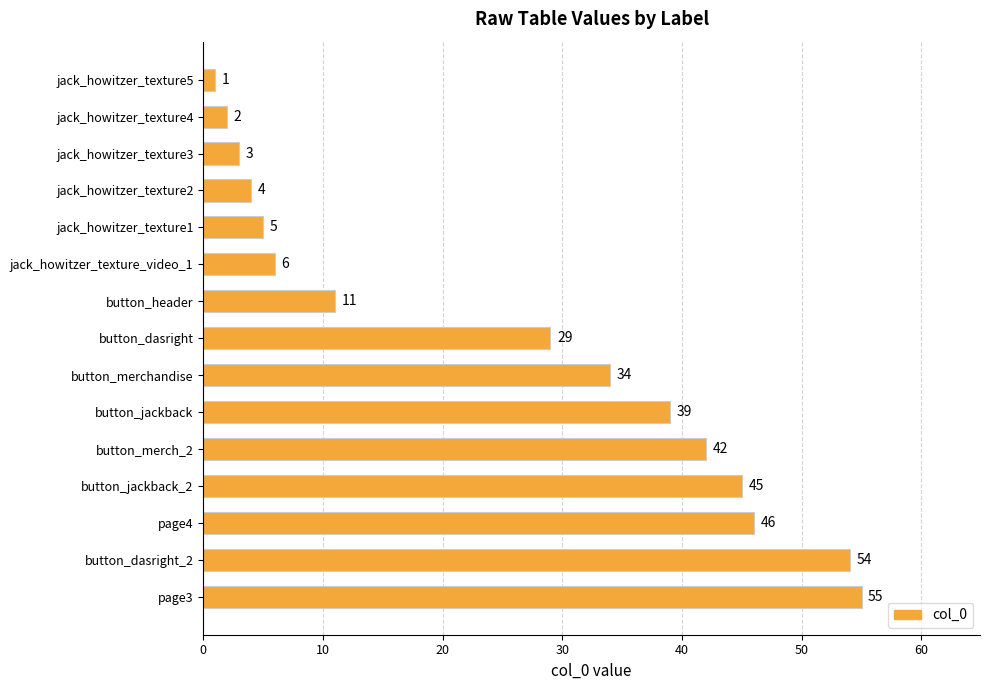

How many data points are less than 29?

7